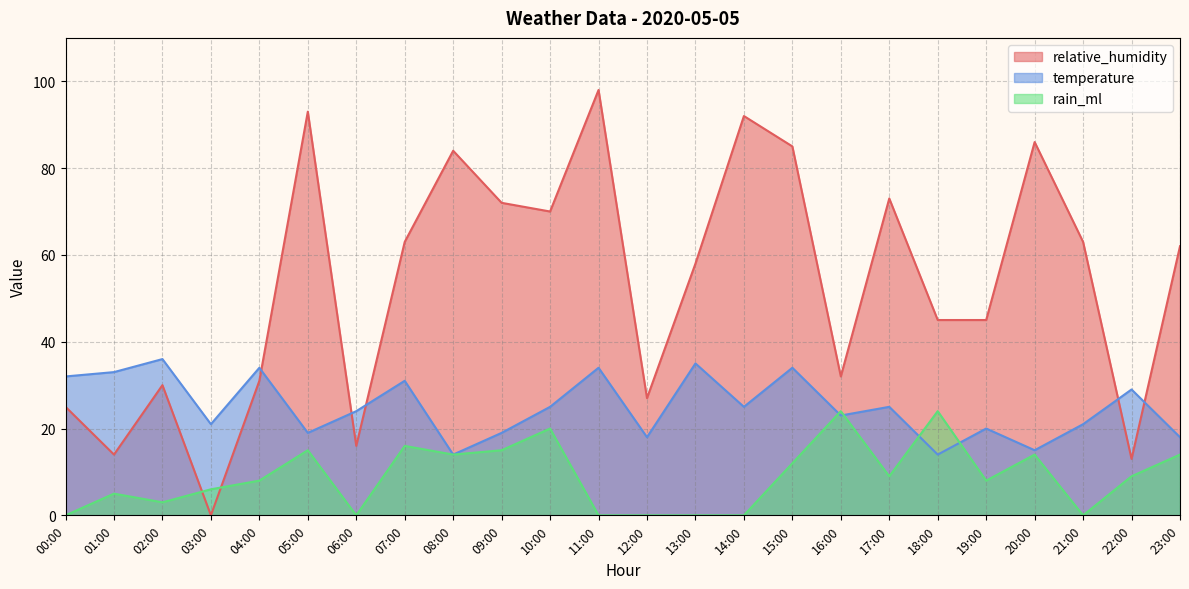

What is the difference between the relative_humidity values at 17:00 and 19:00?

28